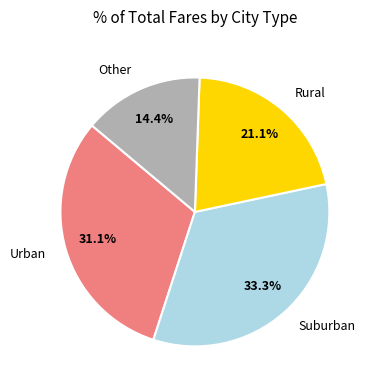

What is the ratio of the value at Suburban to the value at Rural?

1.6